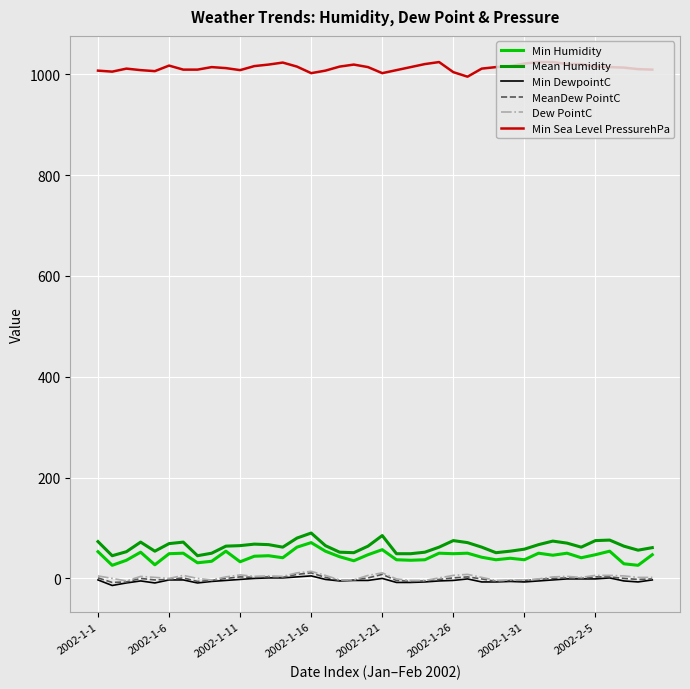

Which series has the largest total across all categories?

Min Sea Level PressurehPa